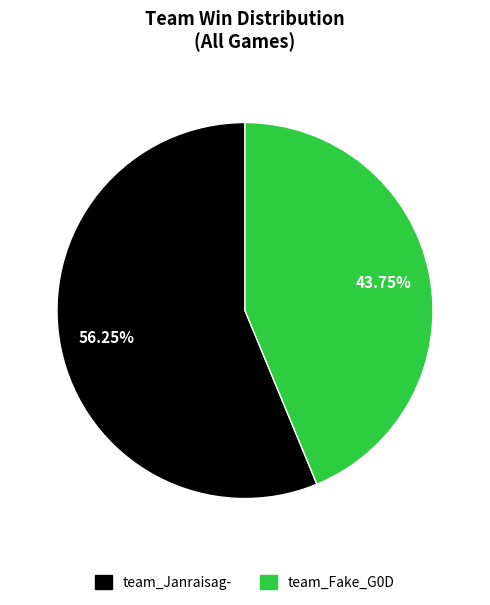

What is the largest slice in the pie chart?

team_Janraisag-